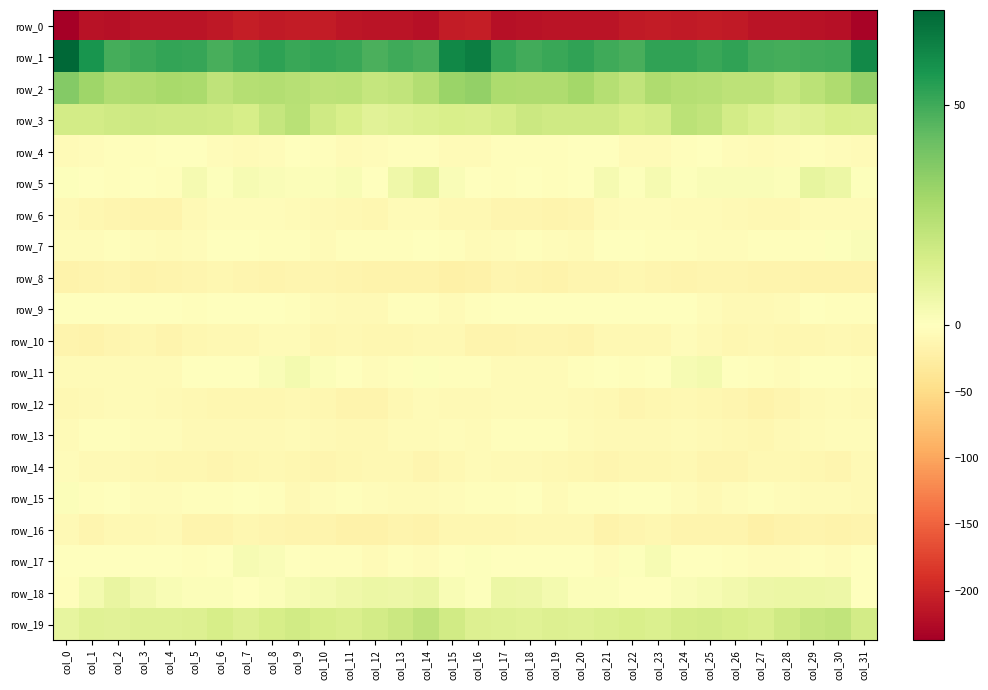

At which category is the sum across all series the highest?

col_24